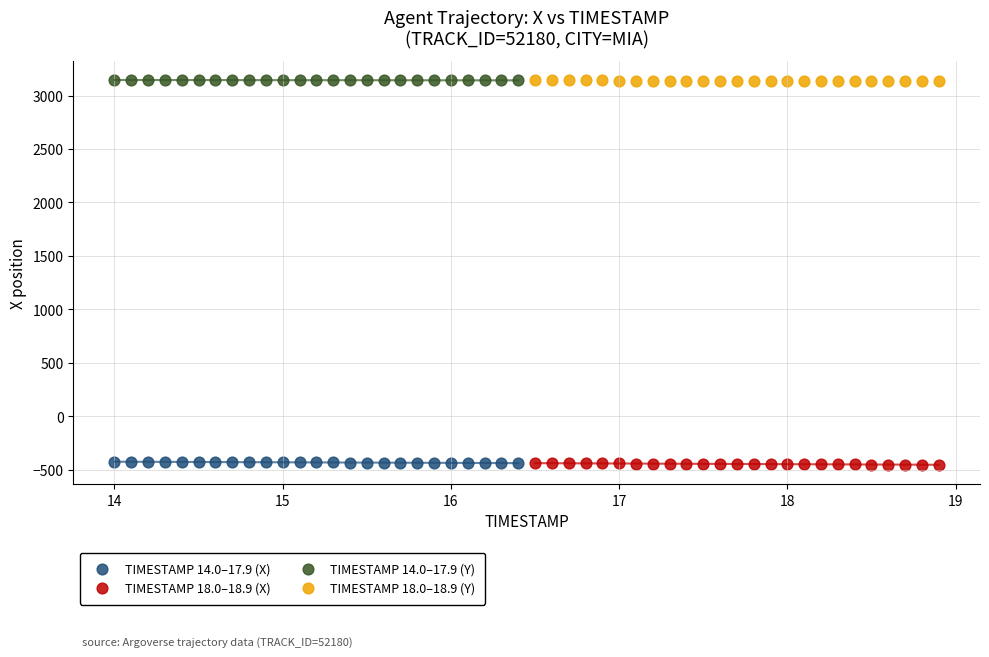

What are all the series names shown in the legend?

TIMESTAMP 14.0–17.9 (X), TIMESTAMP 18.0–18.9 (X), TIMESTAMP 14.0–17.9 (Y), TIMESTAMP 18.0–18.9 (Y)